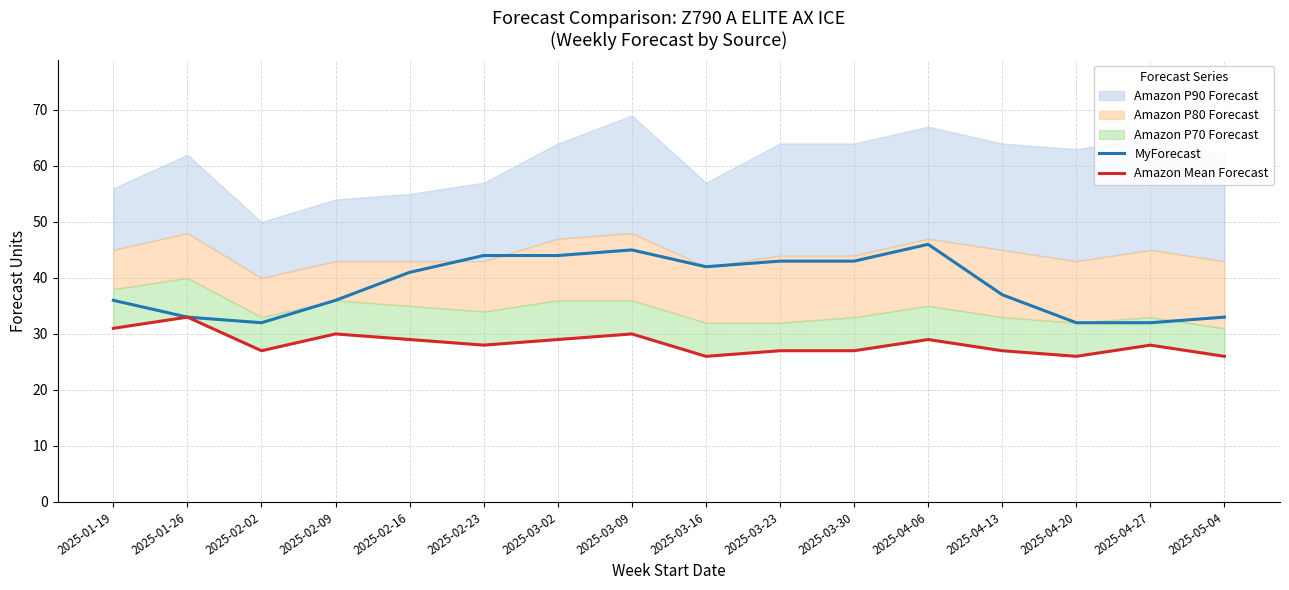

List the labels in order of Amazon Mean Forecast value, smallest first.

2025-03-16, 2025-04-20, 2025-05-04, 2025-02-02, 2025-03-23, 2025-03-30, 2025-04-13, 2025-02-23, 2025-04-27, 2025-02-16, 2025-03-02, 2025-04-06, 2025-02-09, 2025-03-09, 2025-01-19, 2025-01-26